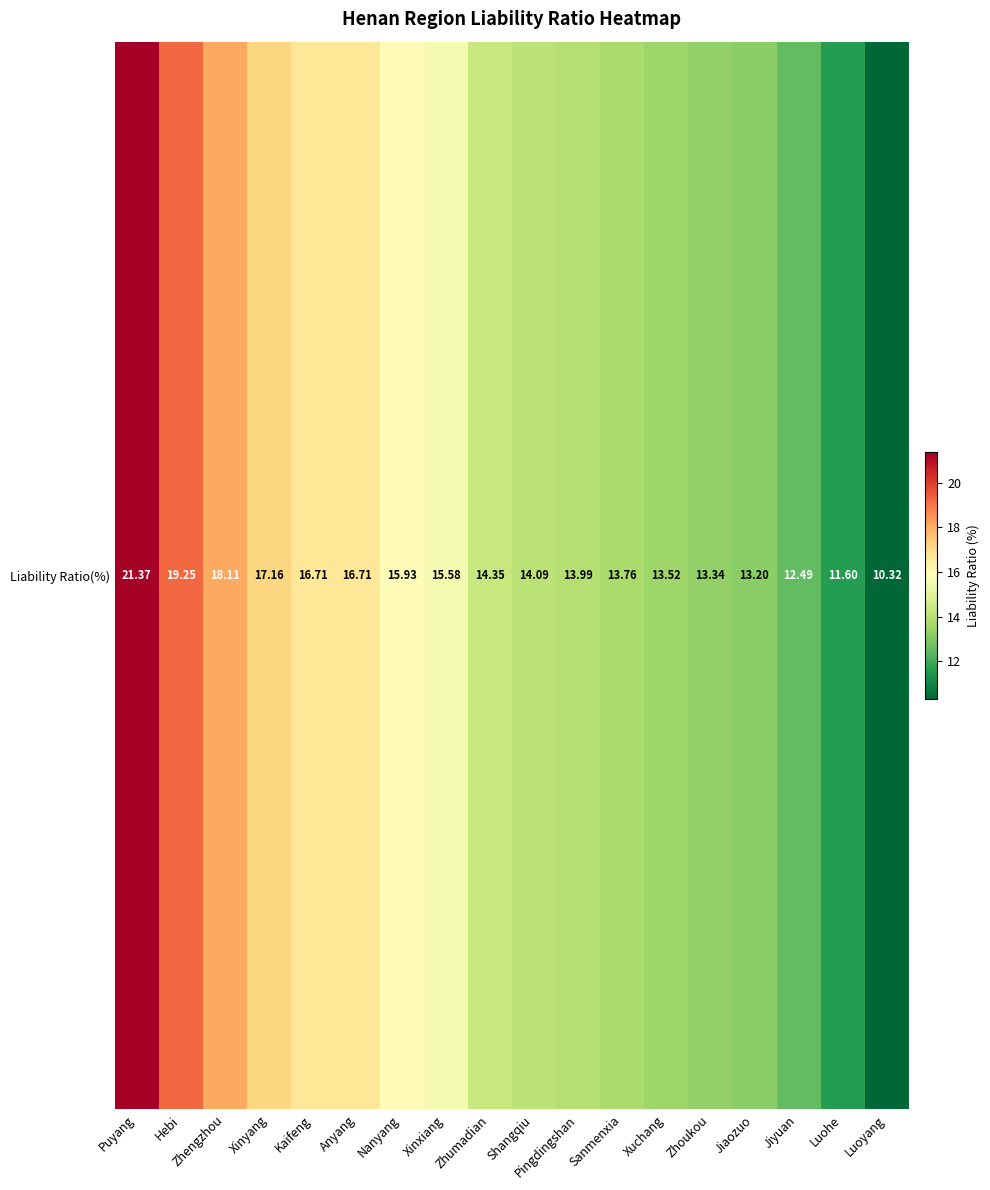

What is the change in value from Jiaozuo to Luohe?

-1.6